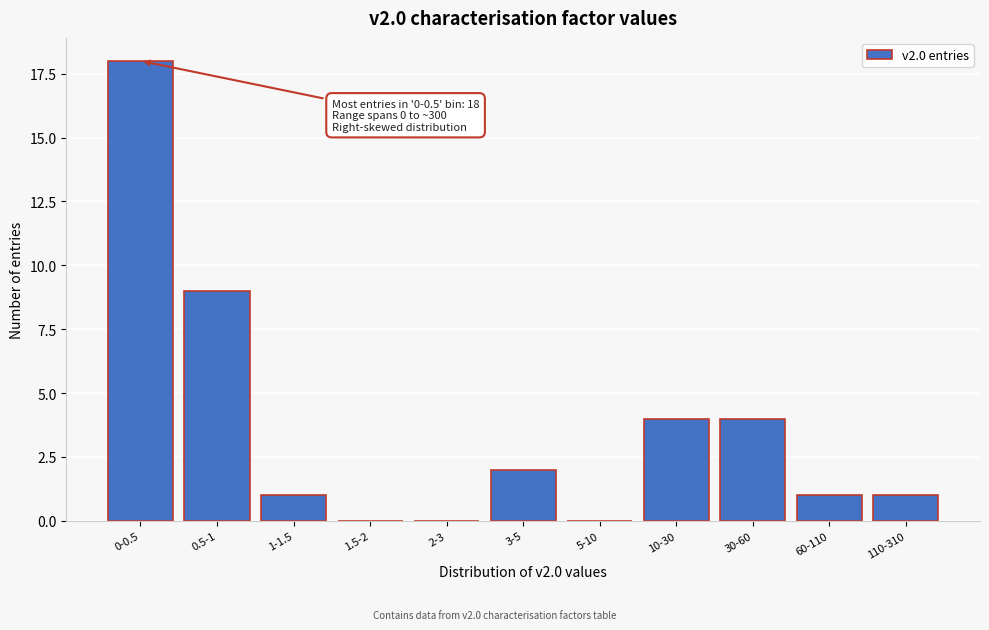

Reading left to right, list all the values displayed in this chart.

0-0.5=18	0.5-1=9	1-1.5=1	1.5-2=0	2-3=0	3-5=2	5-10=0	10-30=4	30-60=4	60-110=1	110-310=1